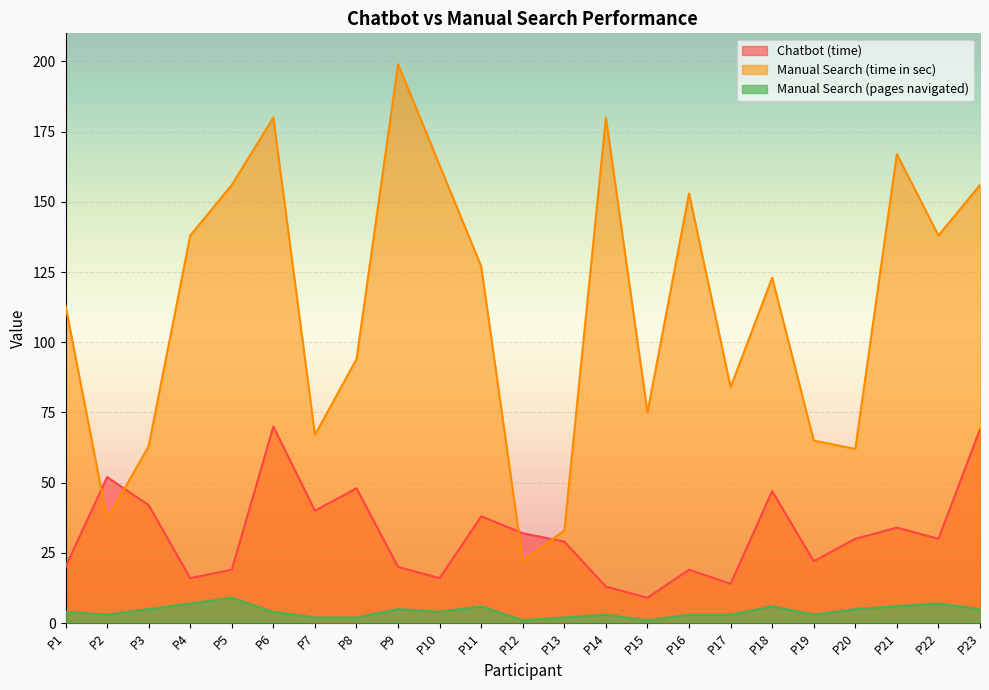

Rank the series by their maximum value, from highest to lowest.

Manual Search (time in sec), Chatbot (time), Manual Search (pages navigated)